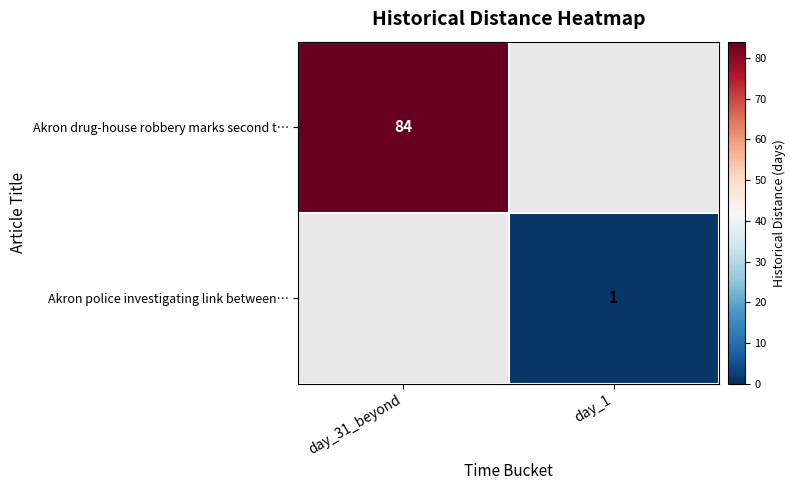

Is it true that Akron drug-house robbery marks second t… equals 117 at day_31_beyond?

False